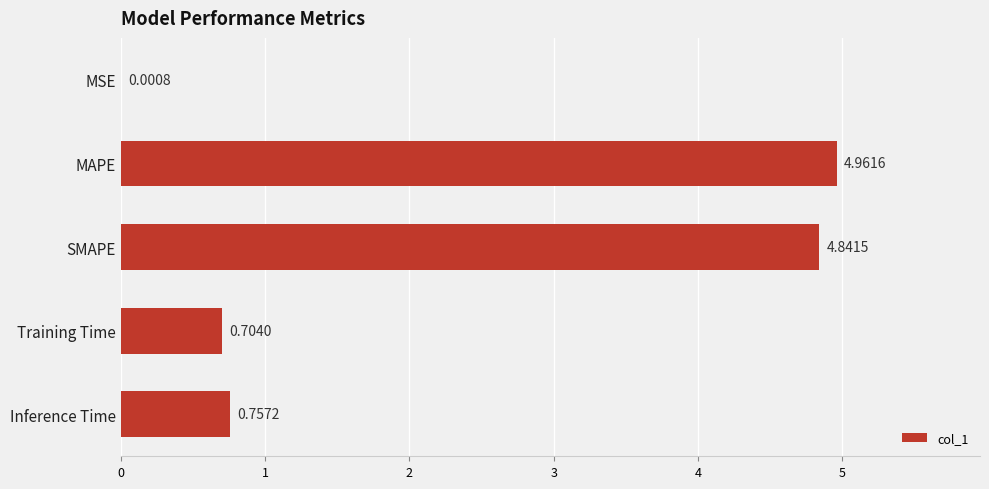

Count the number of categories in the chart.

5